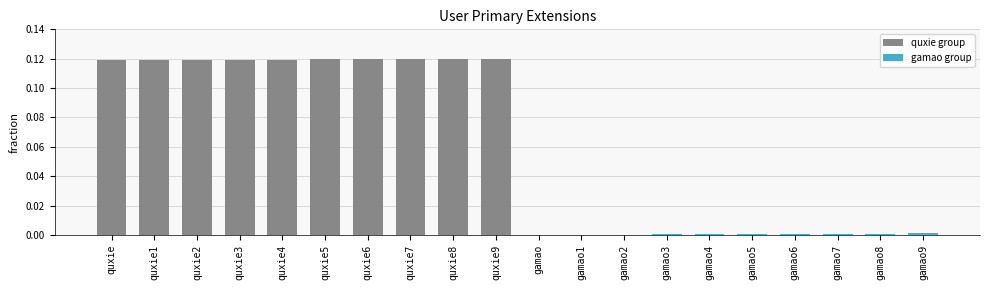

List the series in order of their peak value, highest first.

quxie group, gamao group